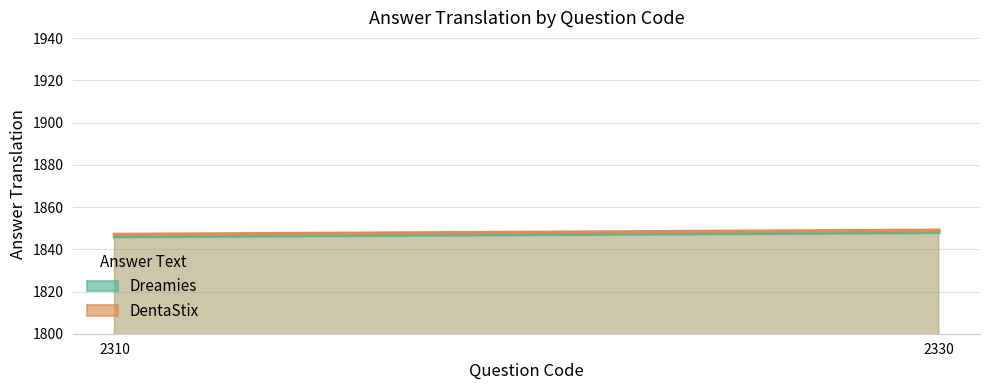

Reading left to right, extract all data points from this chart.

Dreamies: 2310=1846	2330=1848
DentaStix: 2310=1847	2330=1849